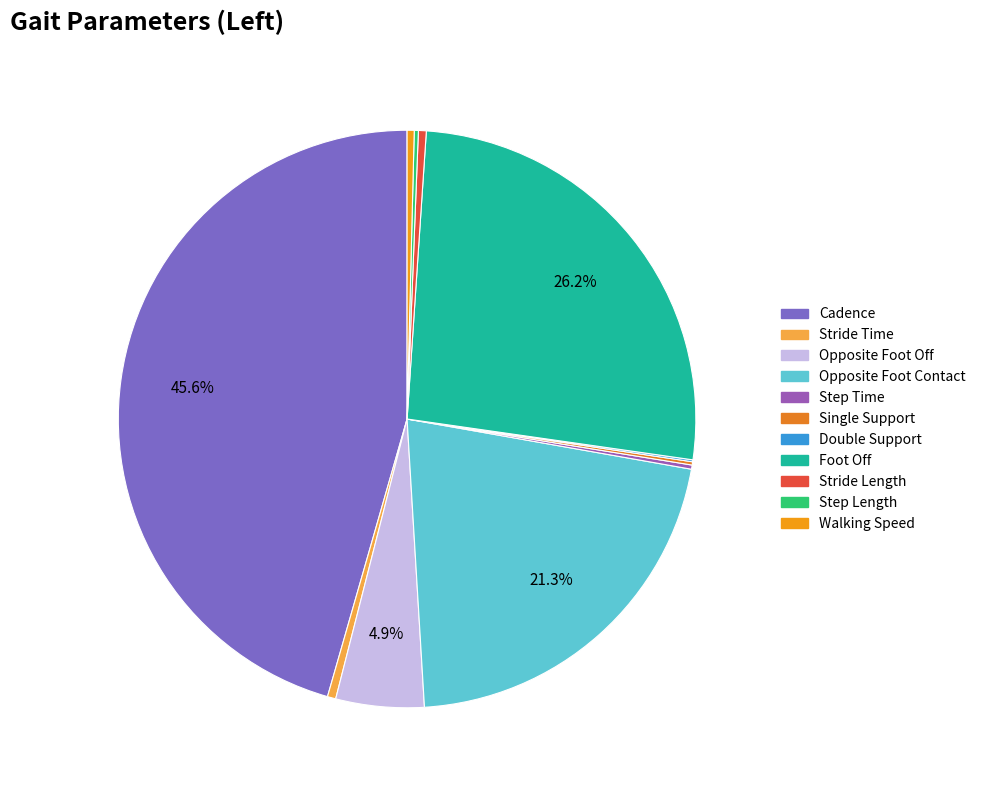

Is there any slice that represents more than half of the pie?

No